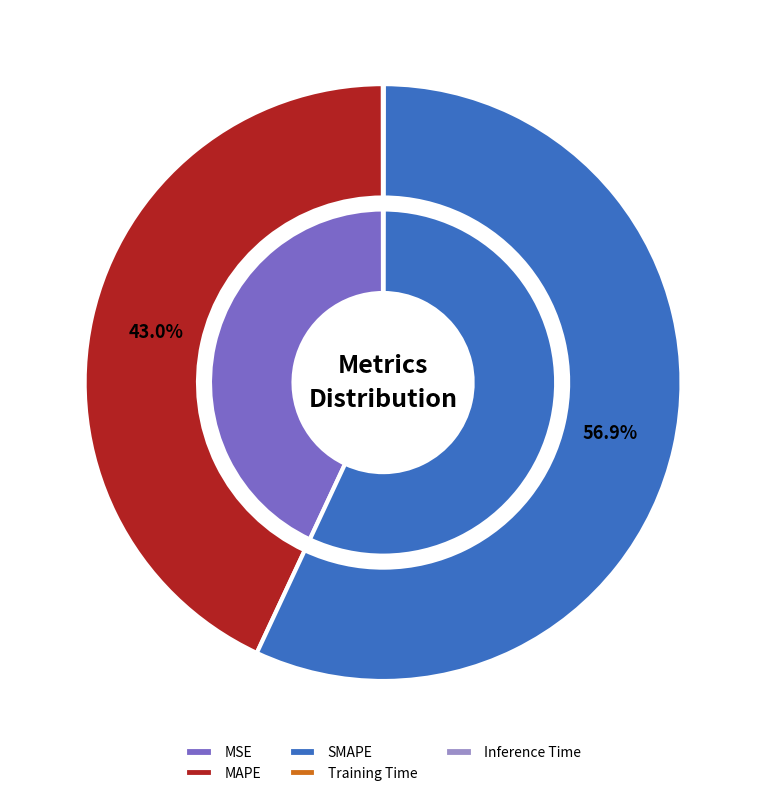

Is it true that MAPE is 43% of the pie?

True